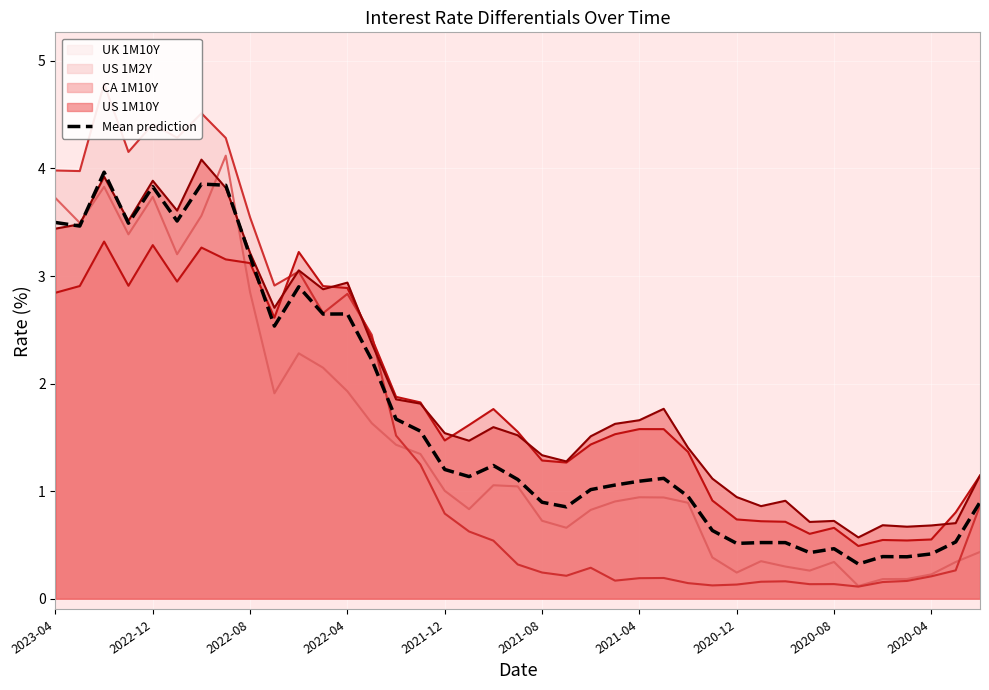

What is the value of the 28th point from the left?

0.6